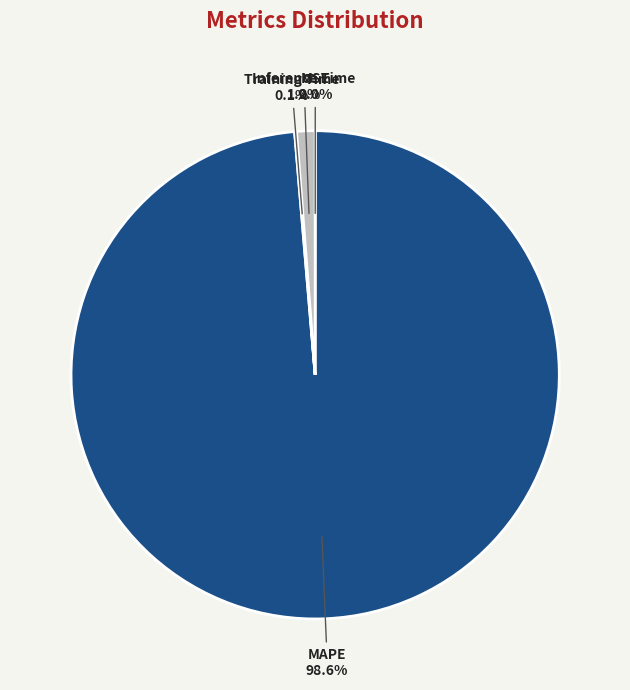

Is MAPE the majority of the pie?

Yes